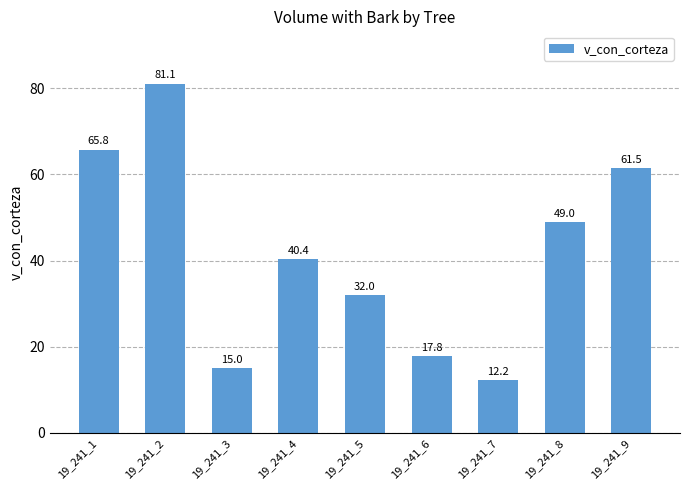

At which category does the chart reach its peak across all series?

19_241_2